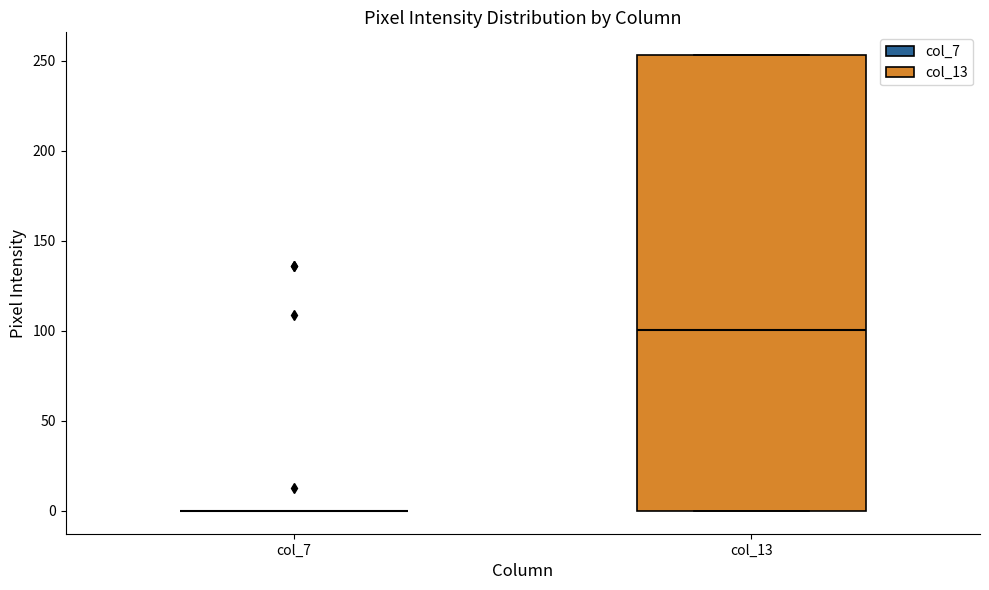

Where is the upper edge of the box for col_13 on the y-axis? The values are not printed on the chart, so give them approximately, as read against the axis.

255